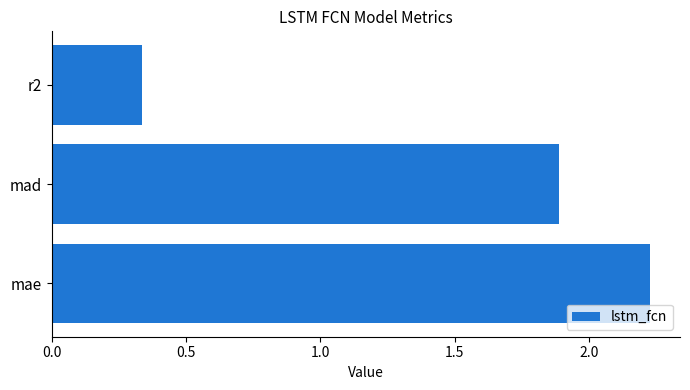

True or false: the data shows 0.6 at r2.

False